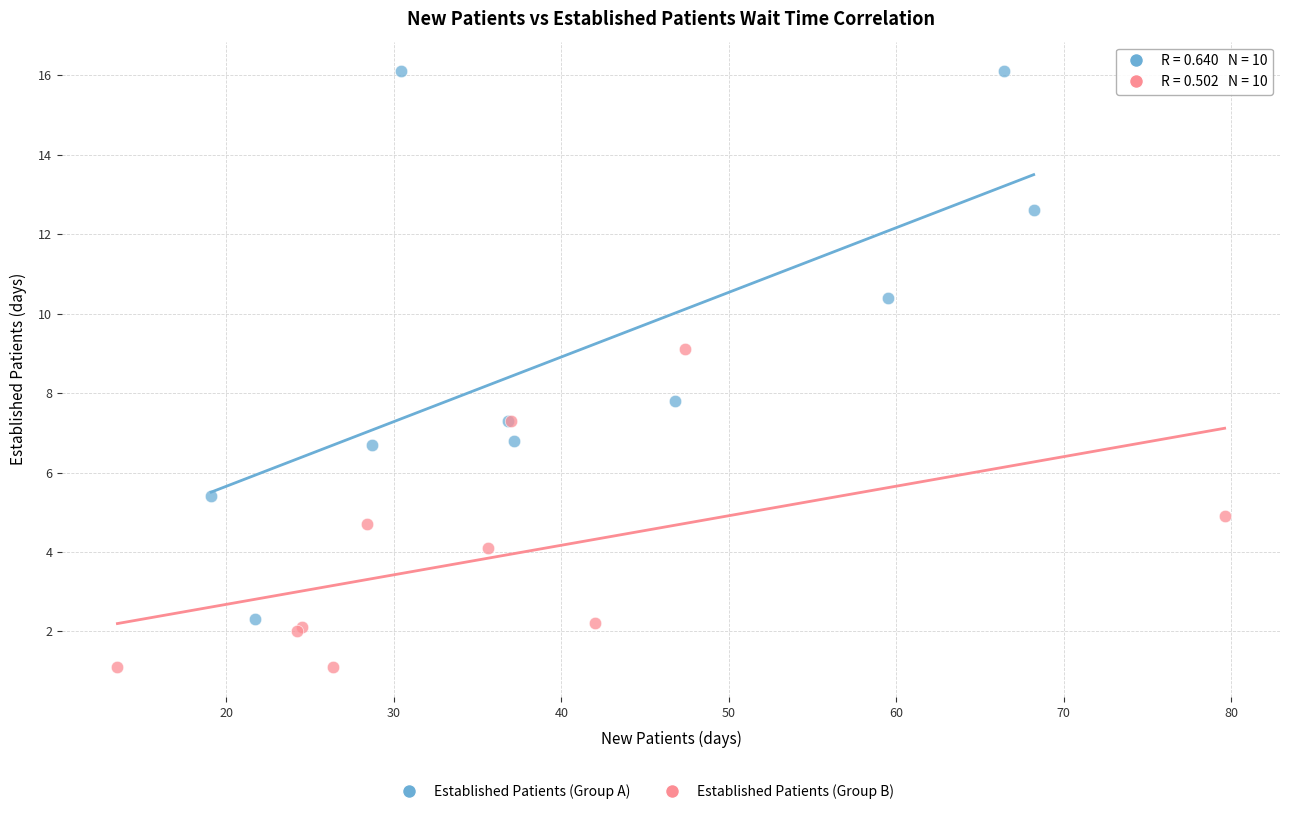

Which series contains the highest Y value?

Established Patients (Group A)